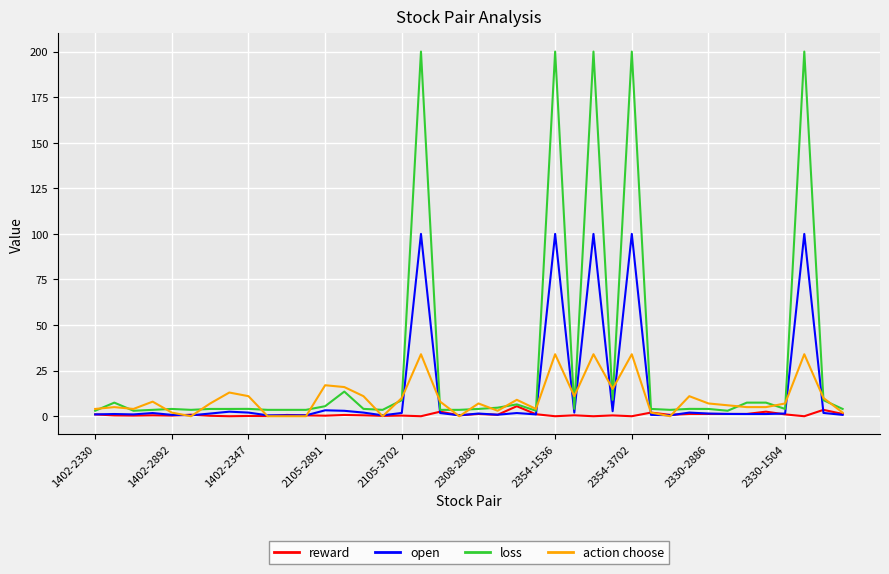

List the series in order of their peak value, highest first.

loss, open, action choose, reward